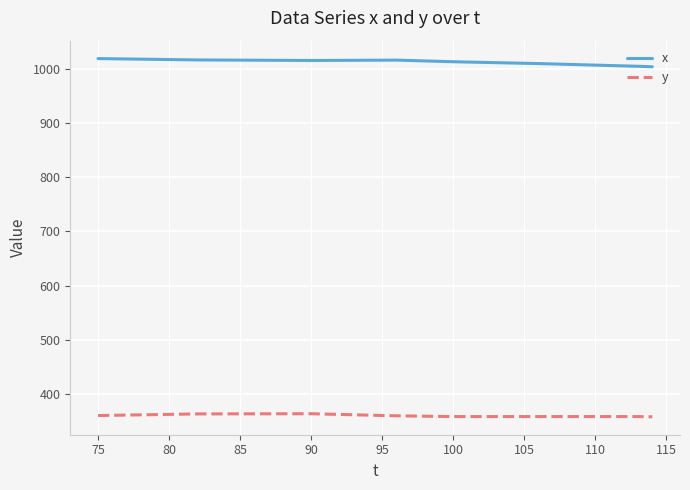

List the series in order of their overall mean, lowest first.

y, x